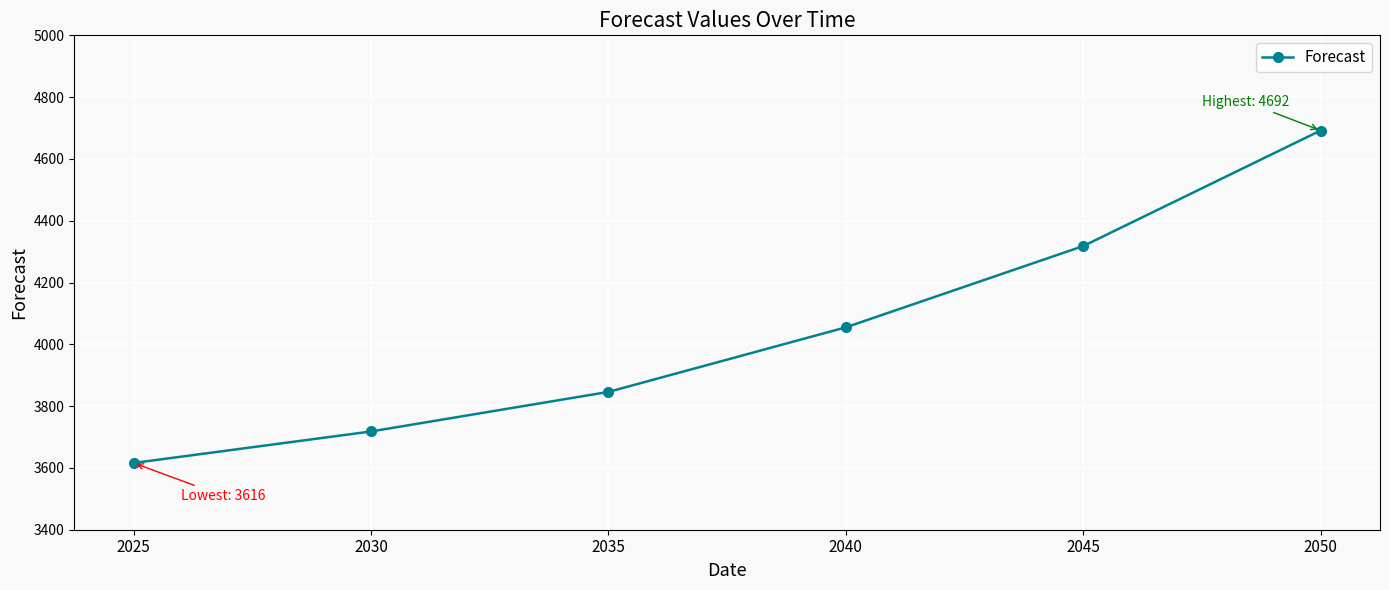

List the labels in order of value, largest first.

2050, 2045, 2040, 2035, 2030, 2025